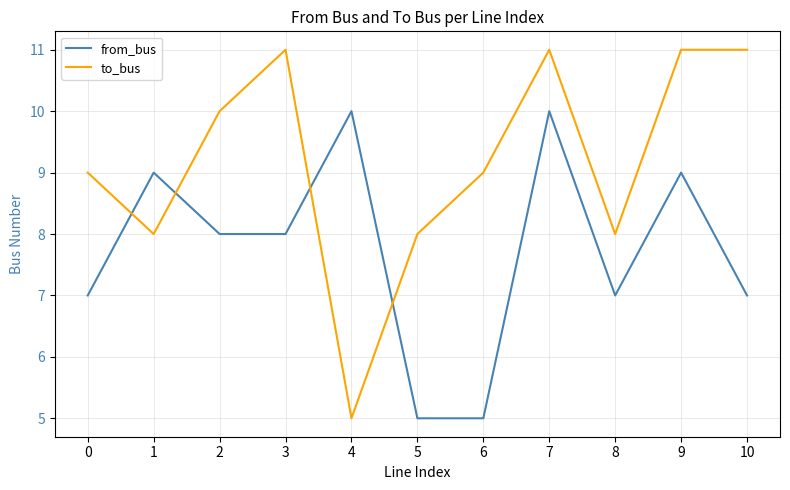

Is this an area chart (filled region under the line)?

No